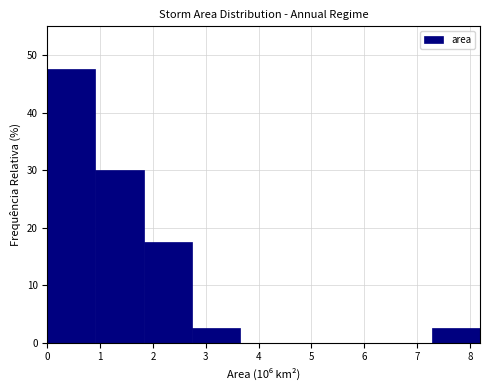

Over which range of the x-axis is the bar tallest?

0.0 to 0.9